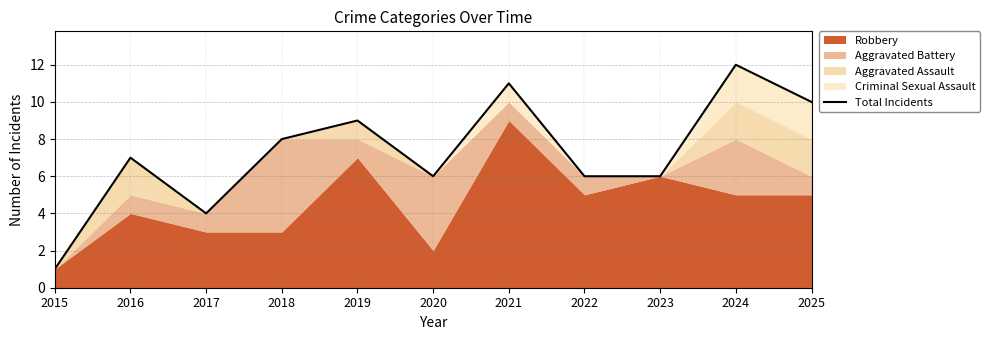

Reading right to left, transcribe all the data shown in this chart.

10	12	6	6	11	6	9	8	4	7	1